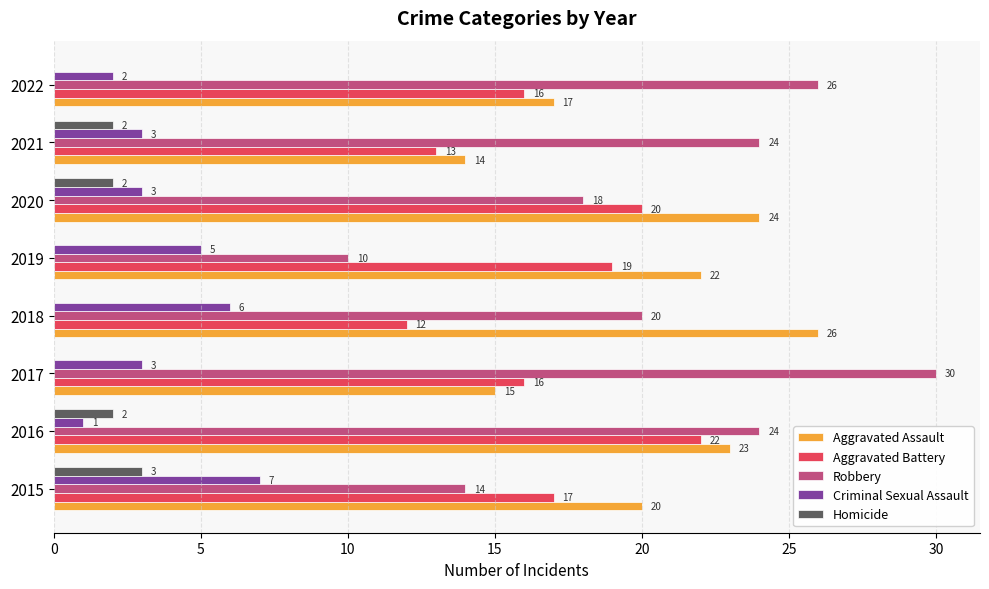

Which series changed the most between 2019 and 2021?

Robbery